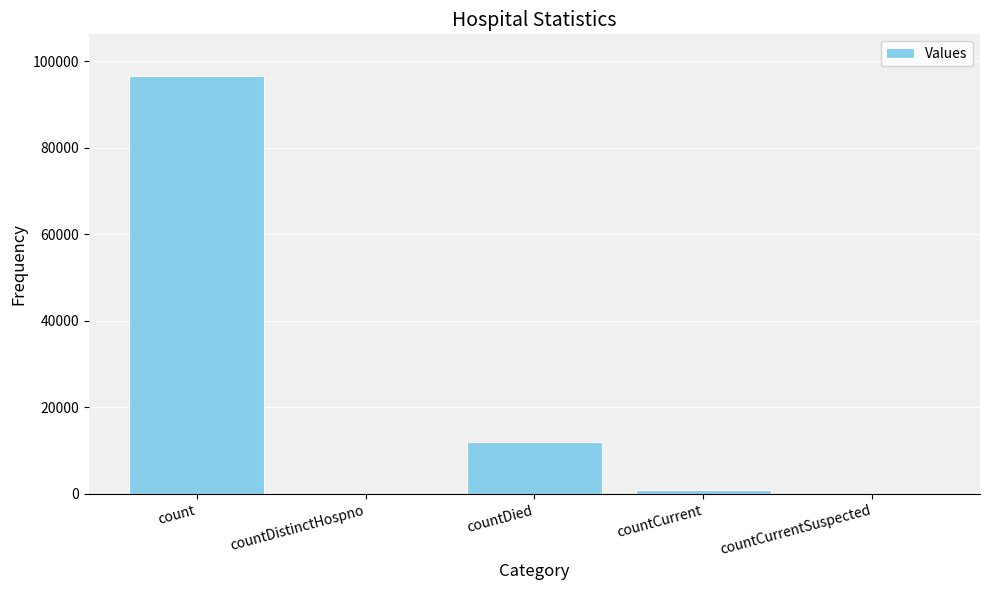

What is the maximum value shown in the chart?

96596